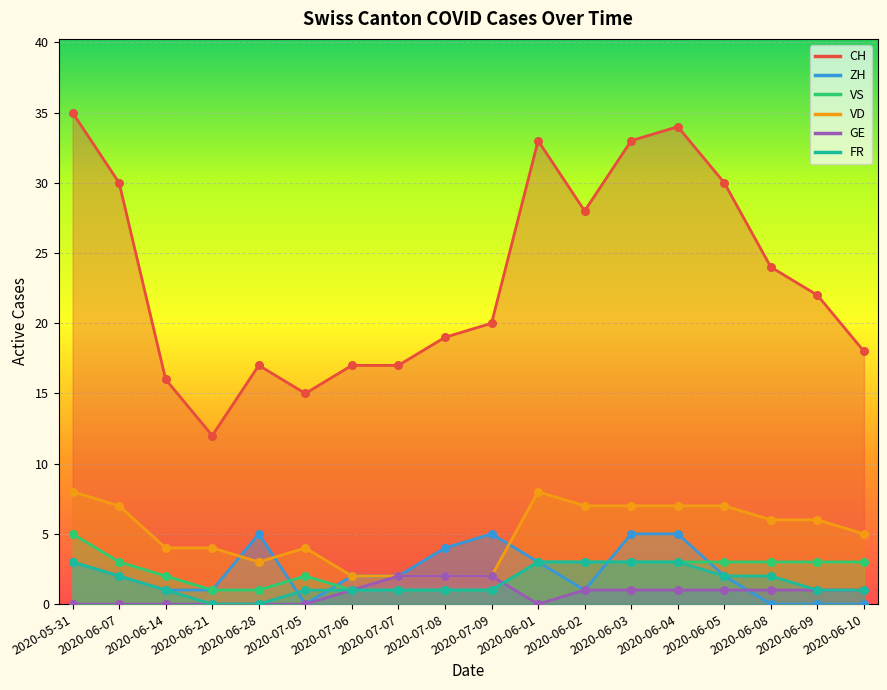

Which series has the widest spread of Y values?

CH